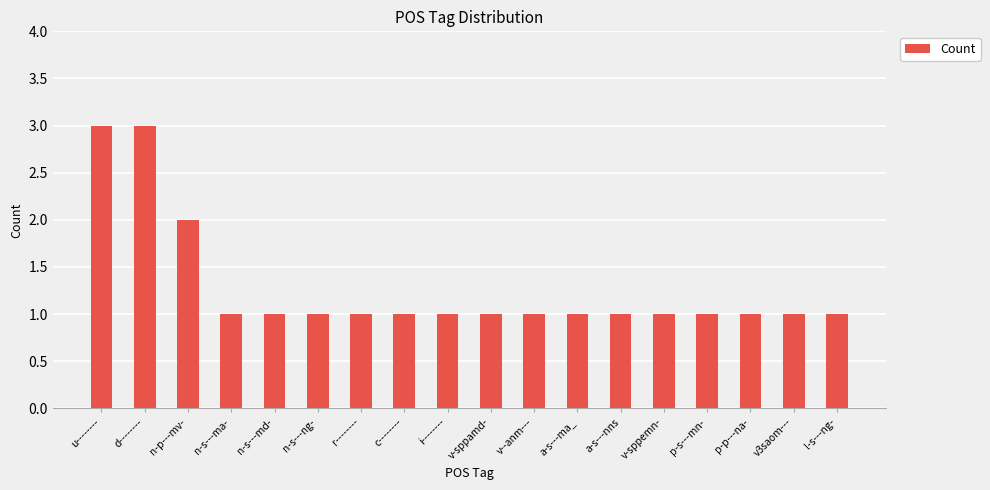

Approximately how many times larger is the value at n-s---ma- compared to v--anm---?

1.0